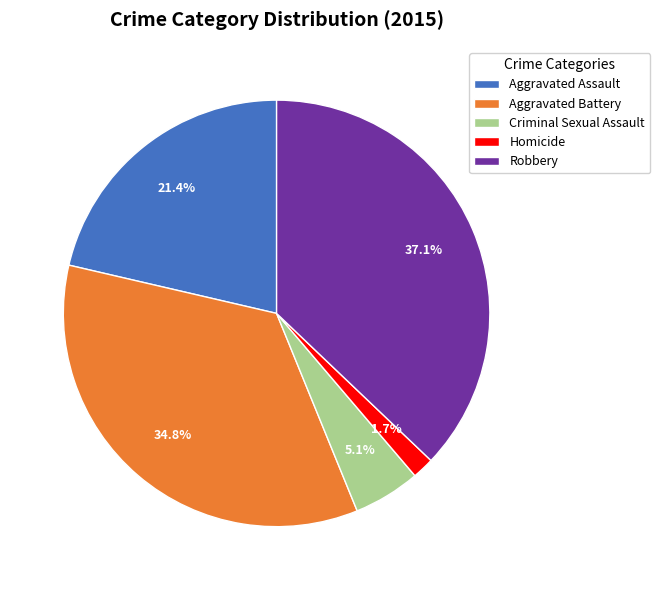

Count the number of slices in the pie.

5